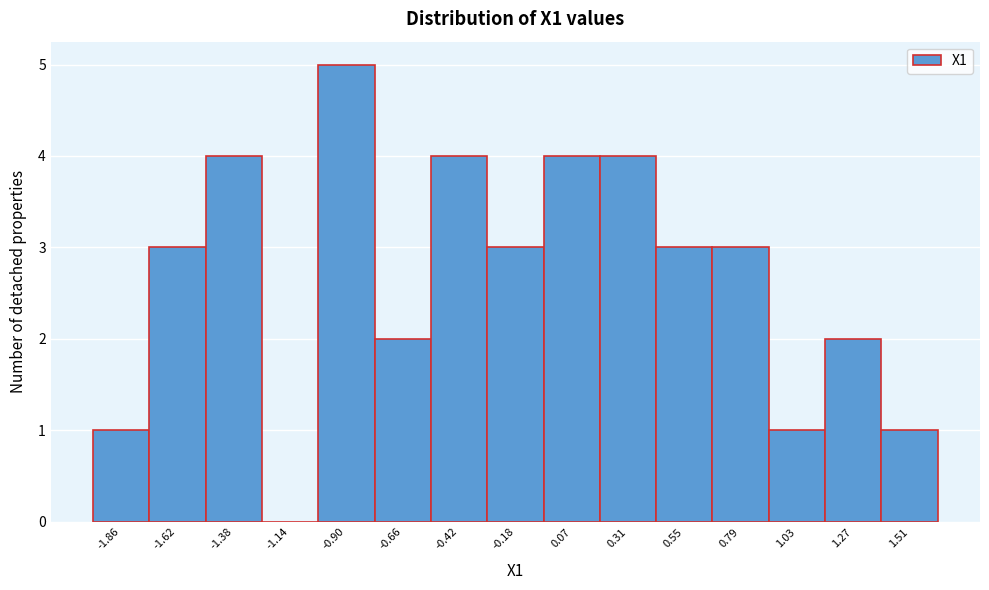

Reading right to left, extract all data points from this chart.

1.51=1	1.27=2	1.03=1	0.79=3	0.55=3	0.31=4	0.07=4	-0.18=3	-0.42=4	-0.66=2	-0.90=5	-1.14=0	-1.38=4	-1.62=3	-1.86=1